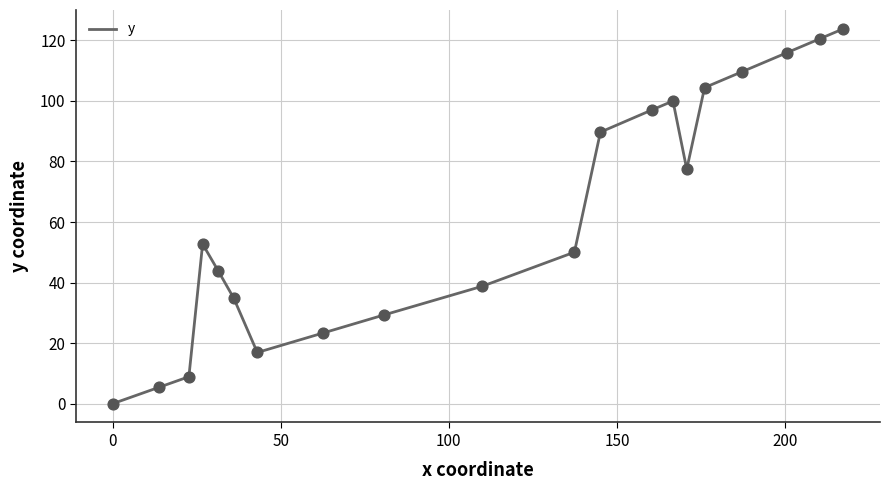

What is the difference between the maximum and minimum values?

123.8